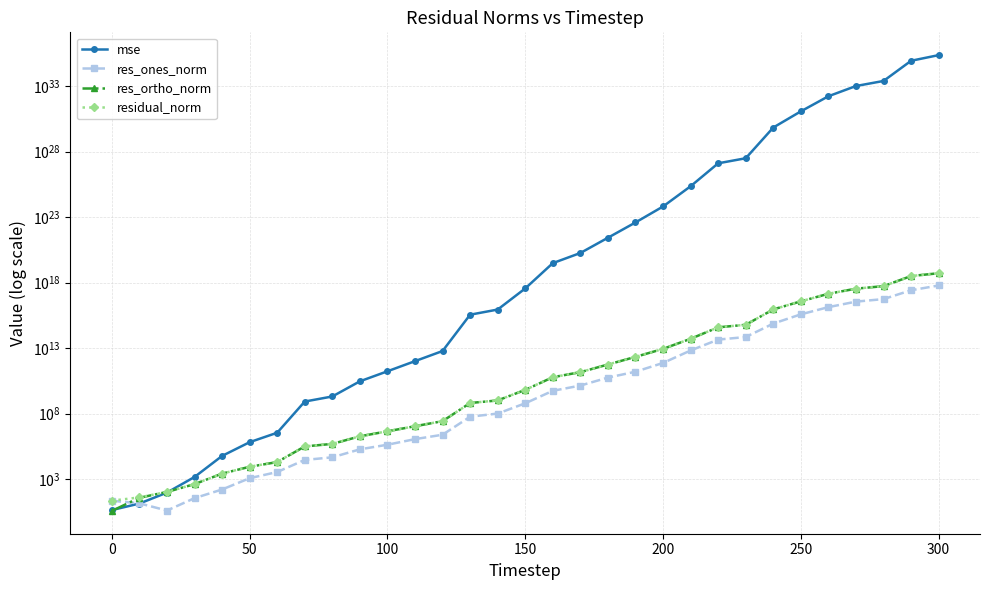

Is it true that mse equals 50936804886.0 at 9?

False